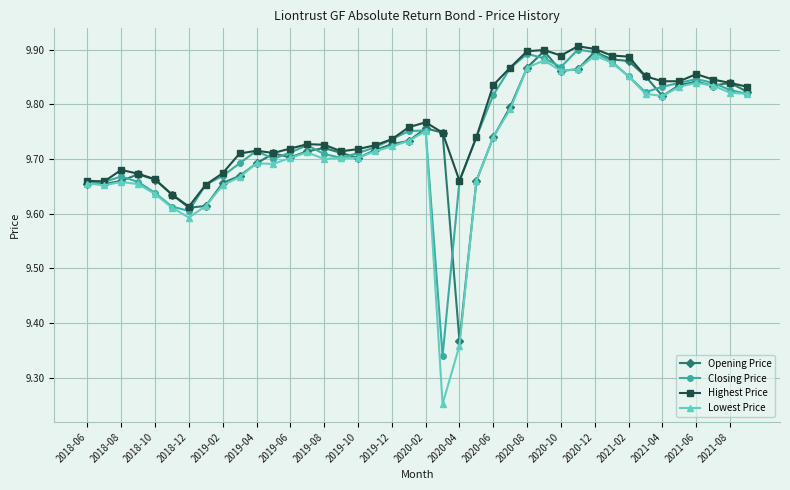

What is the difference between the maximum and second lowest values in the Lowest Price series?

0.5